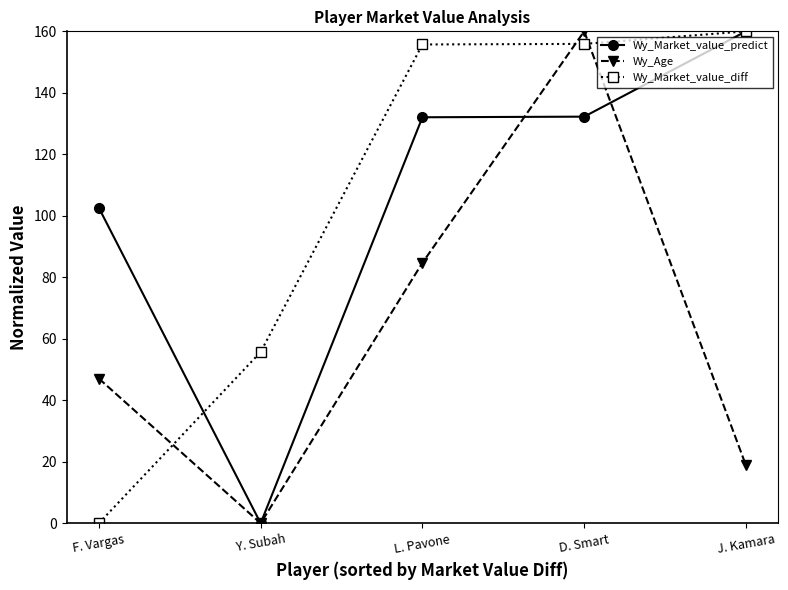

At which label is Wy_Market_value_diff closest to 80?

Y. Subah